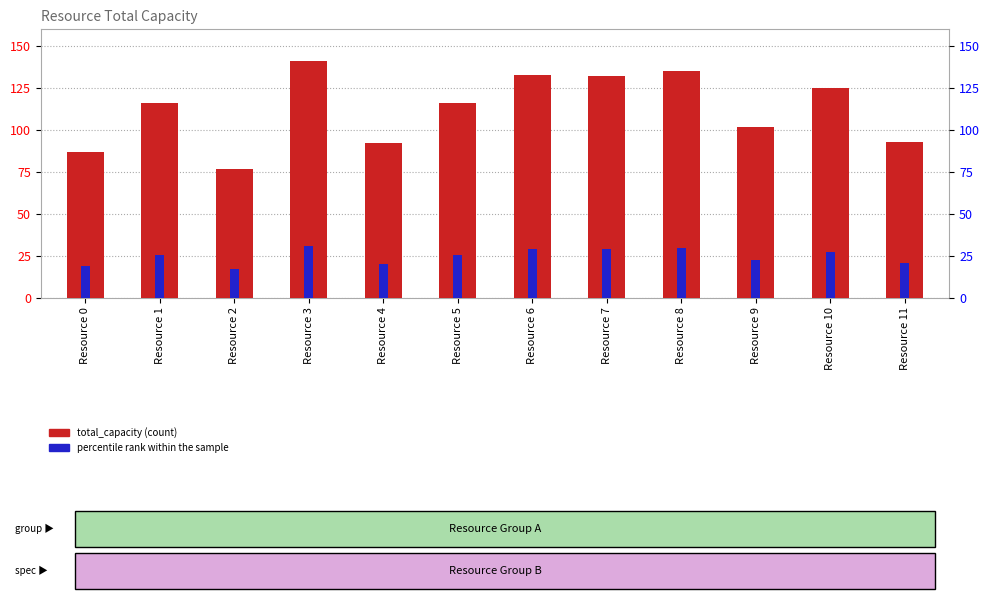

Rank the series by their maximum value, from lowest to highest.

percentile rank within the sample, total_capacity